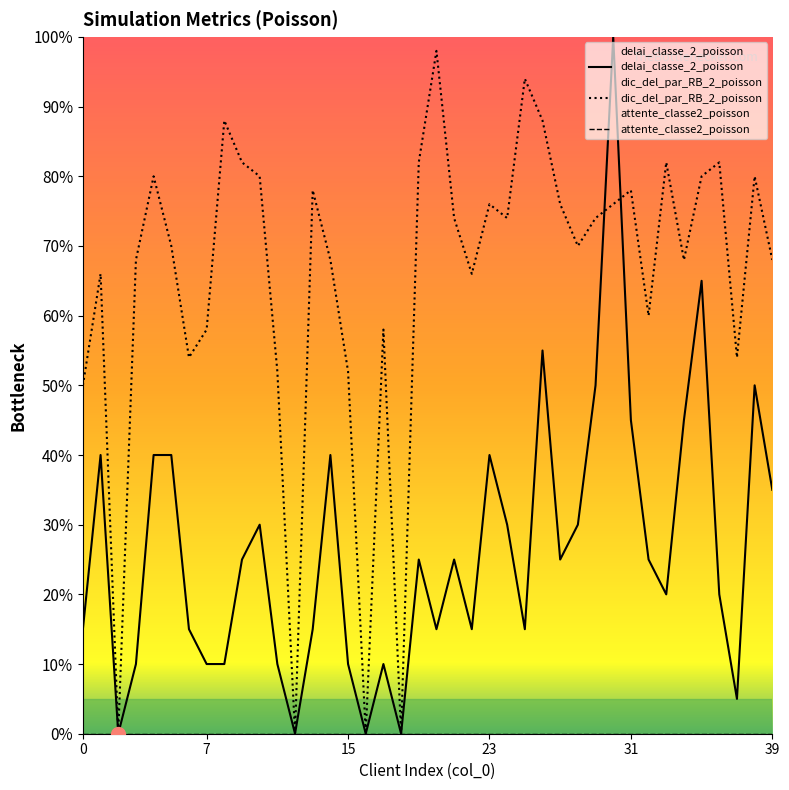

True or false: attente_classe2_poisson and dic_del_par_RB_2_poisson cross at least once.

False